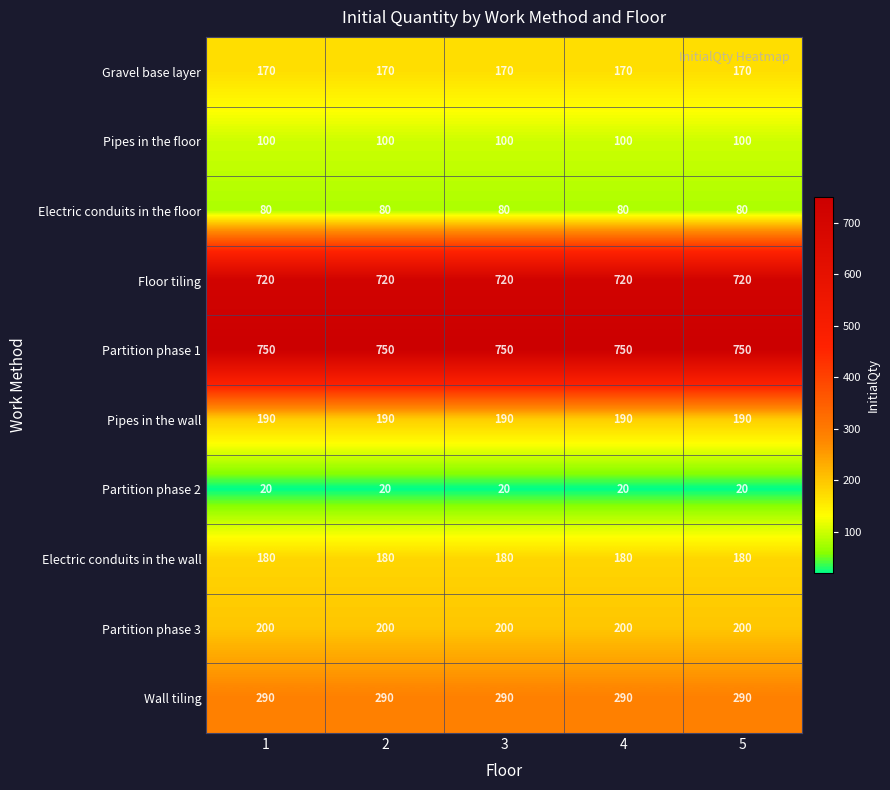

Which series has the largest total across all categories?

Partition phase 1